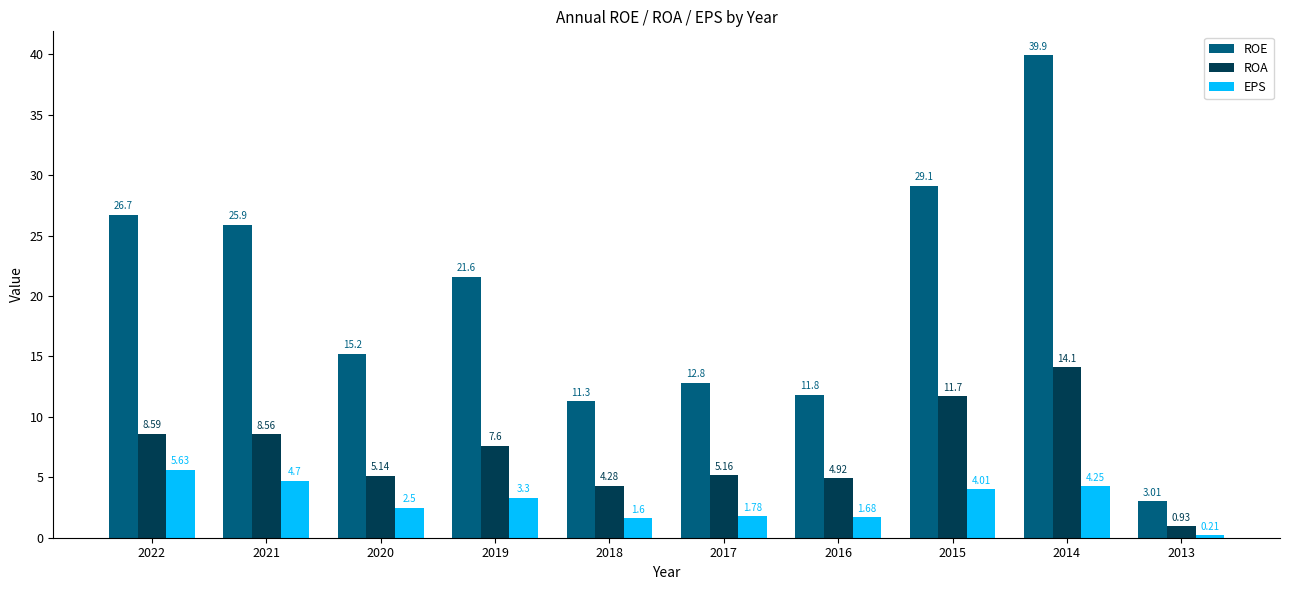

How many values in the ROA series exceed 7?

5